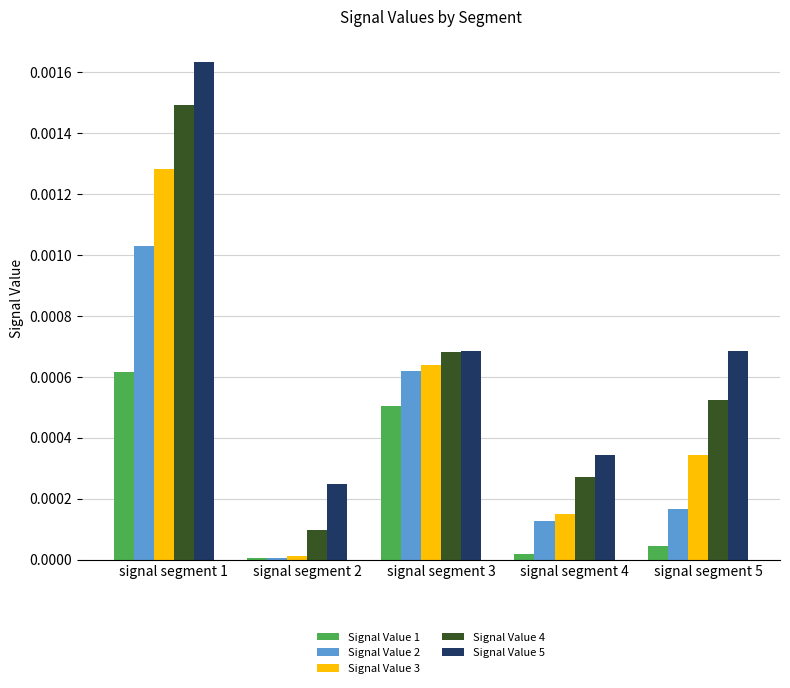

How many groups of bars are there?

5